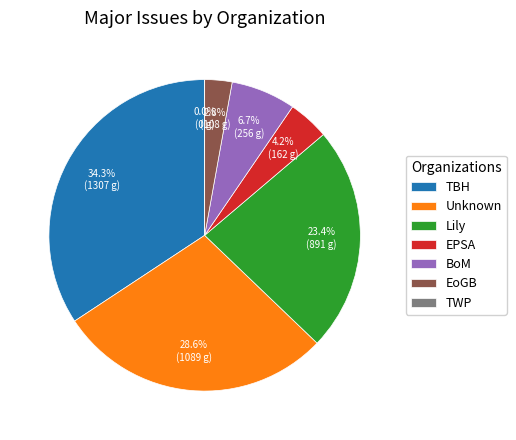

To the nearest percent, what is the combined percentage of BoM and EPSA?

11%